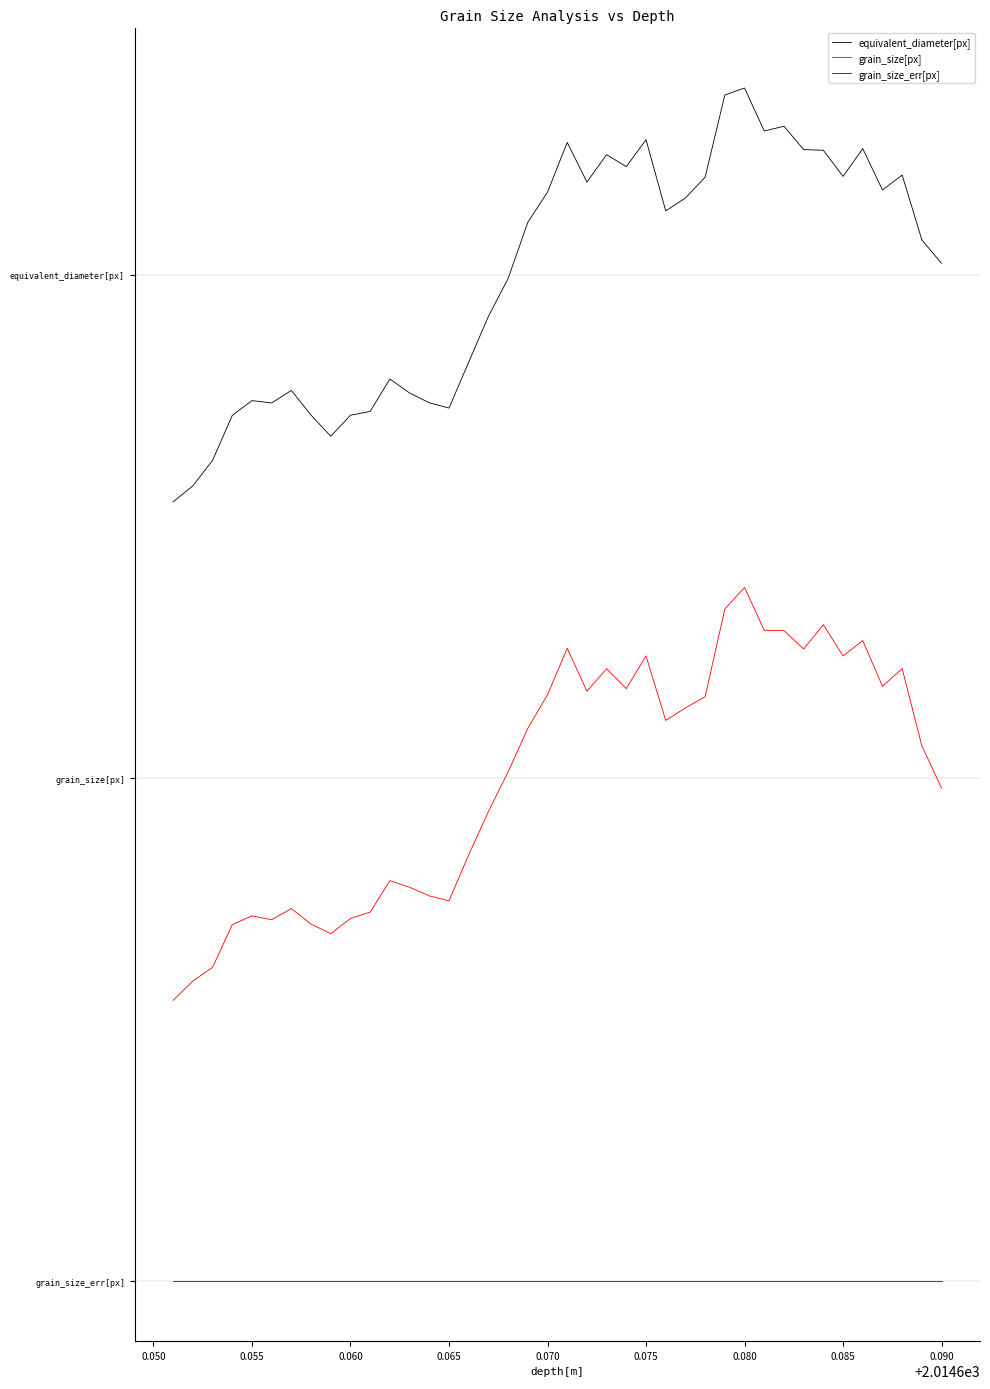

Does the chart have visible grid lines?

No